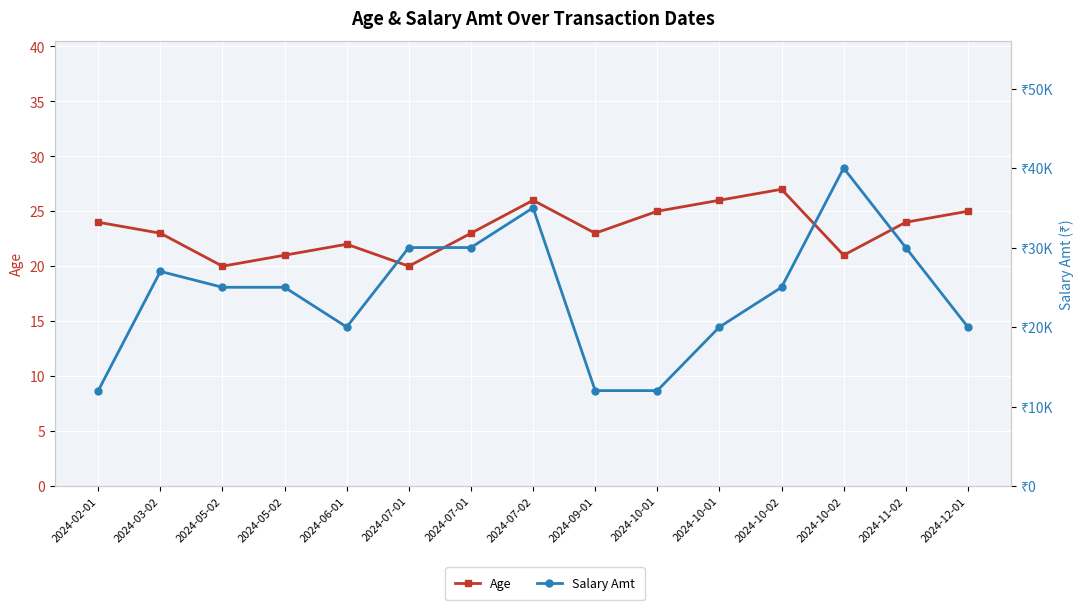

The value of Salary Amt at 2024-09-01 is 12000. True or false?

True